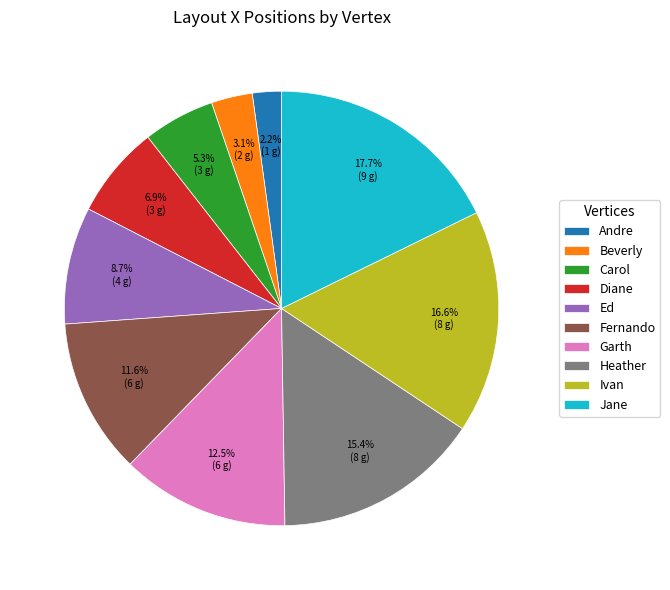

To the nearest percent, what is the difference between the largest and smallest slice percentages?

16%